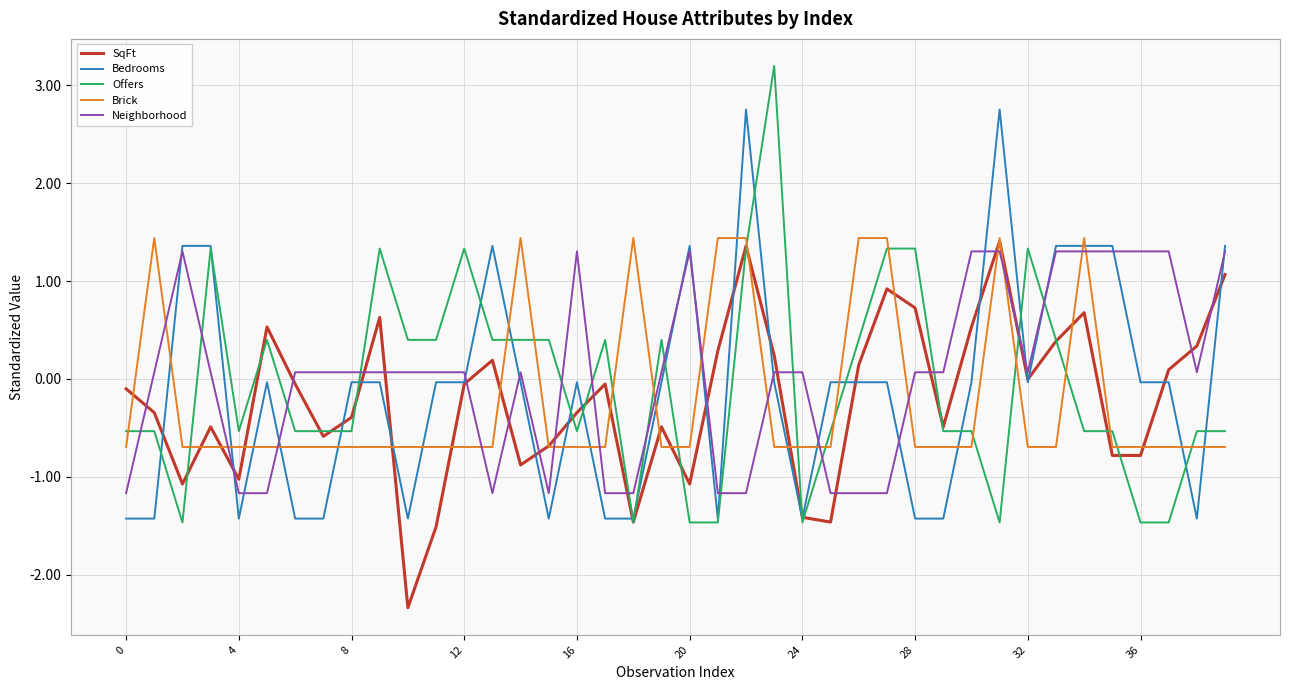

Which series has the widest spread of values?

Offers